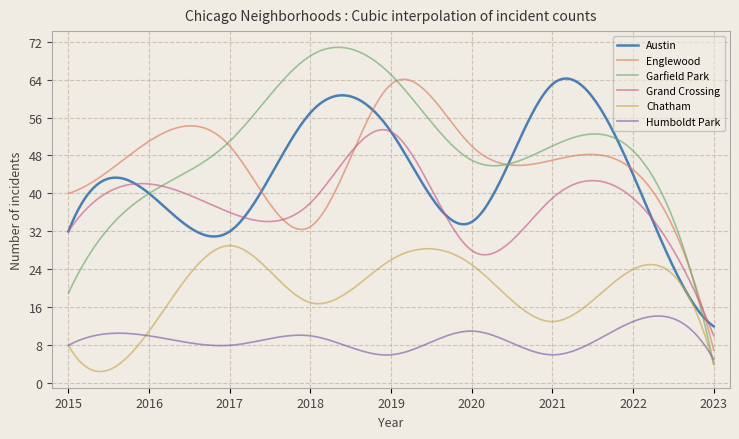

What is the highest value of the Garfield Park series?

70.8